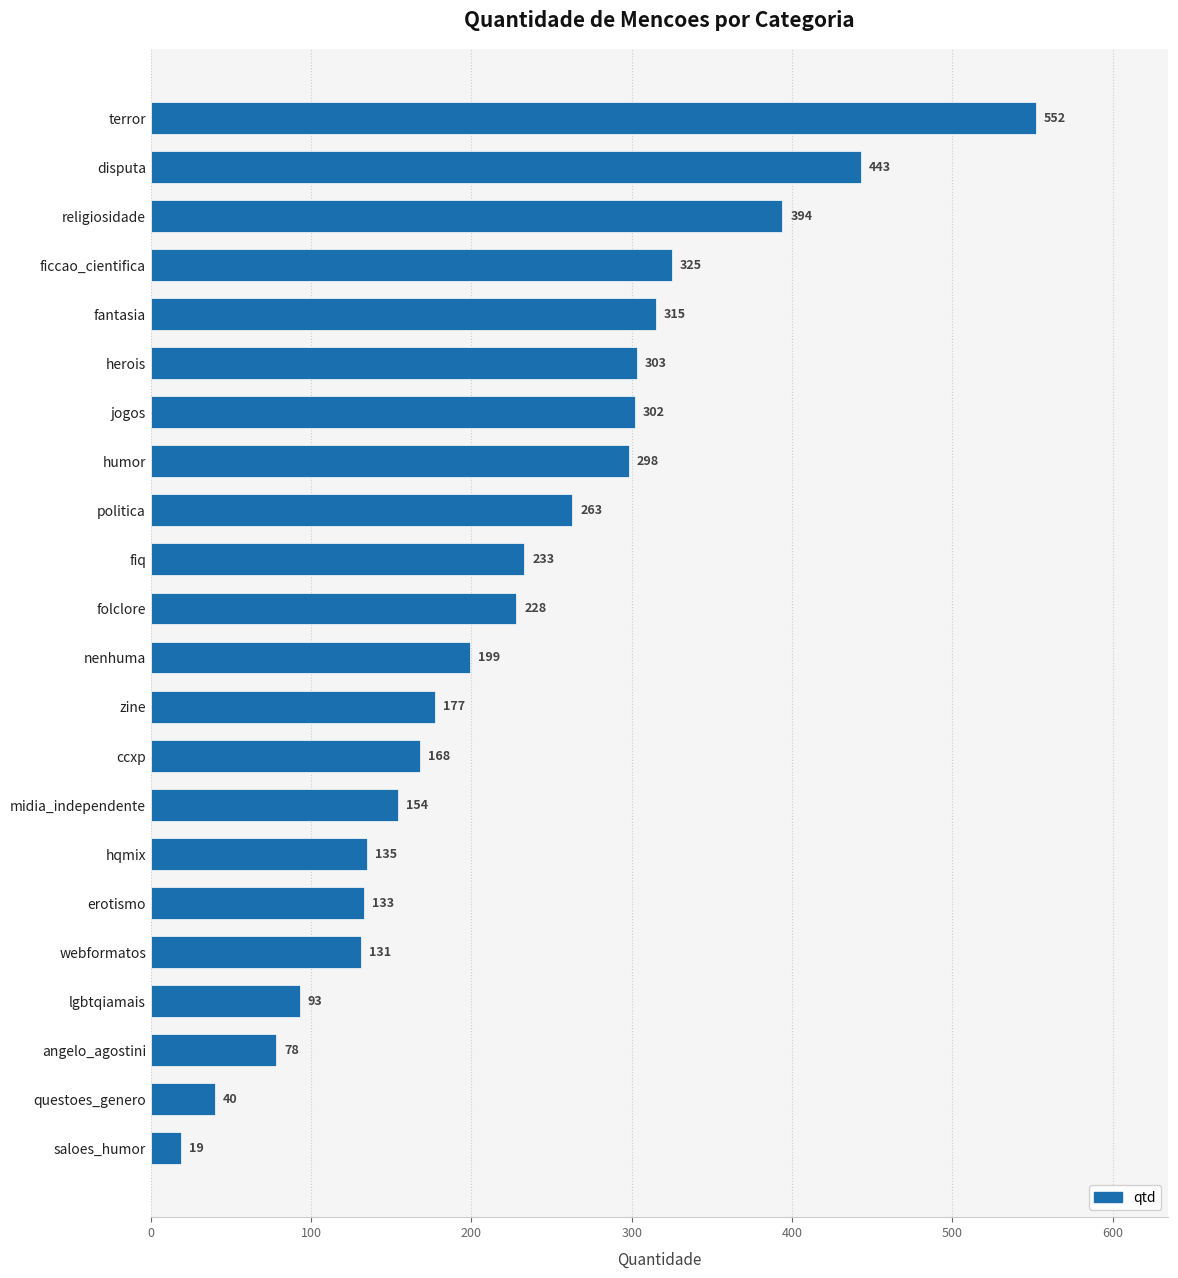

How many distinct data groups are displayed?

1